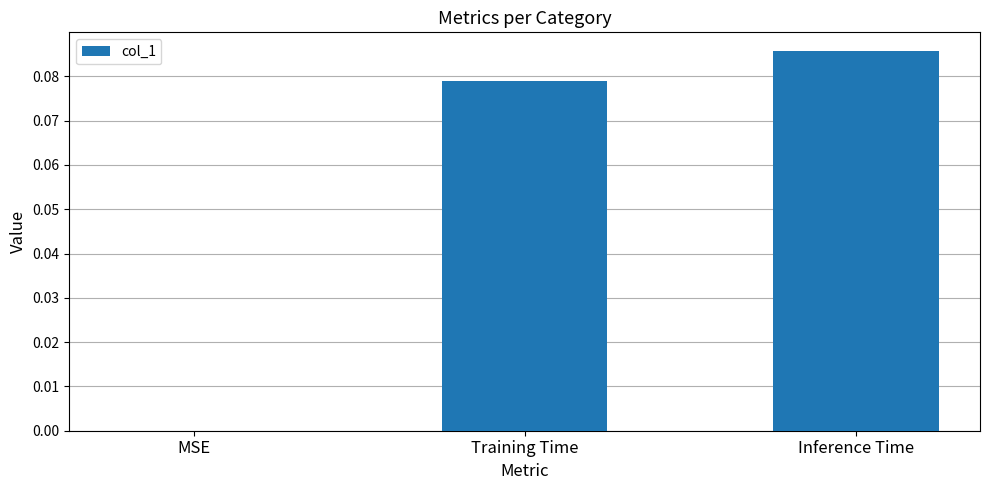

How many positive values are there?

2